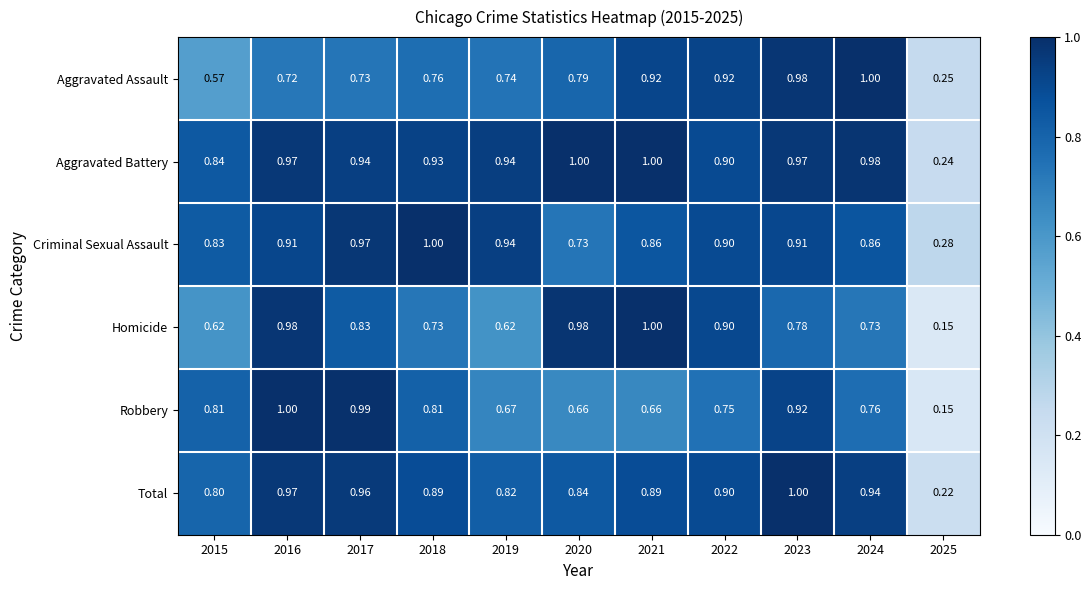

Which label corresponds to the smallest value in the chart?

2025